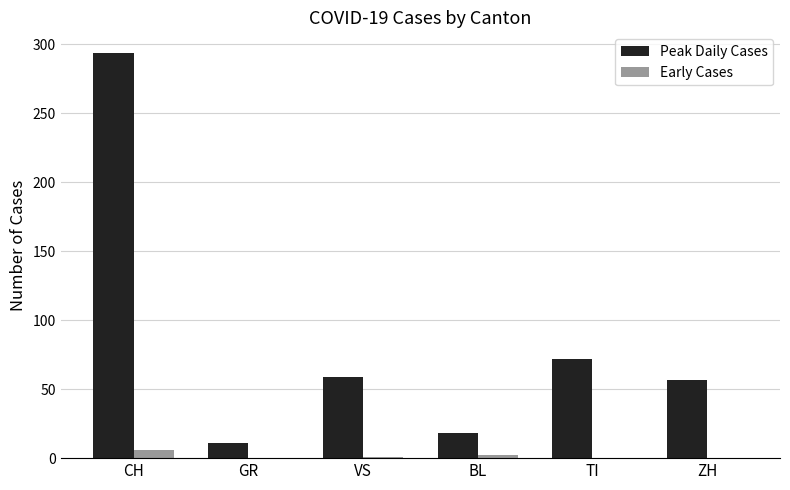

Count the Early Cases values in the range 0 to 2.

5